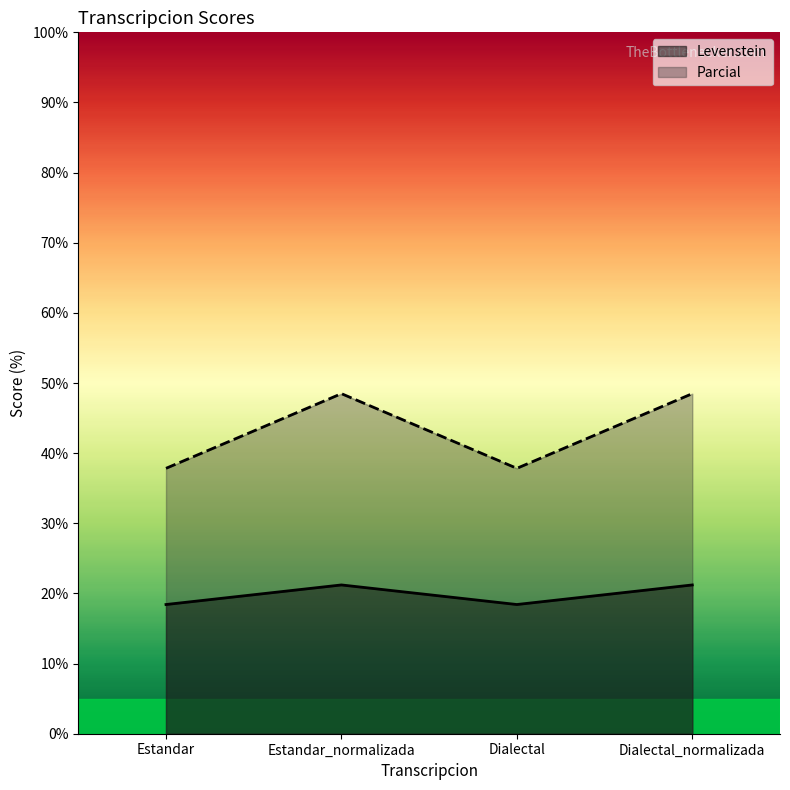

List the labels in order of Levenstein value, largest first.

Estandar_normalizada, Dialectal_normalizada, Estandar, Dialectal